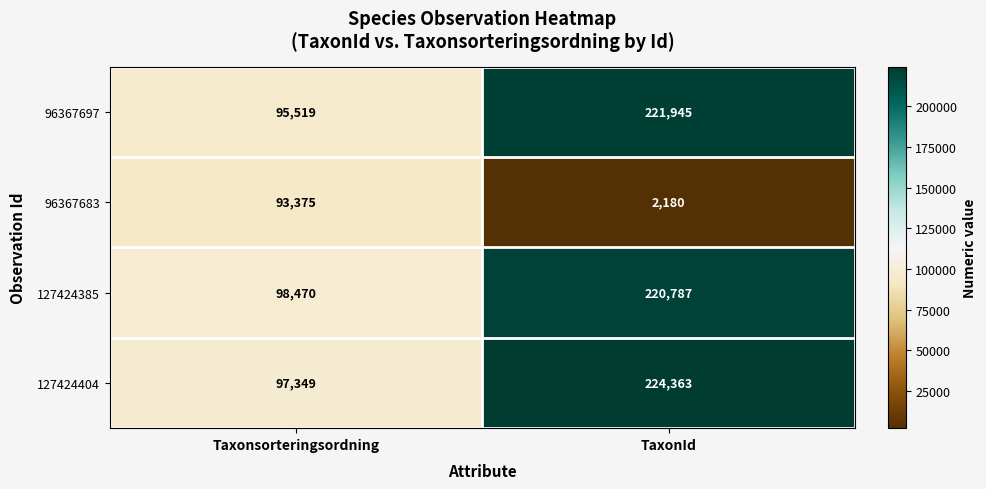

Which series changed the most between Taxonsorteringsordning and TaxonId?

127424404